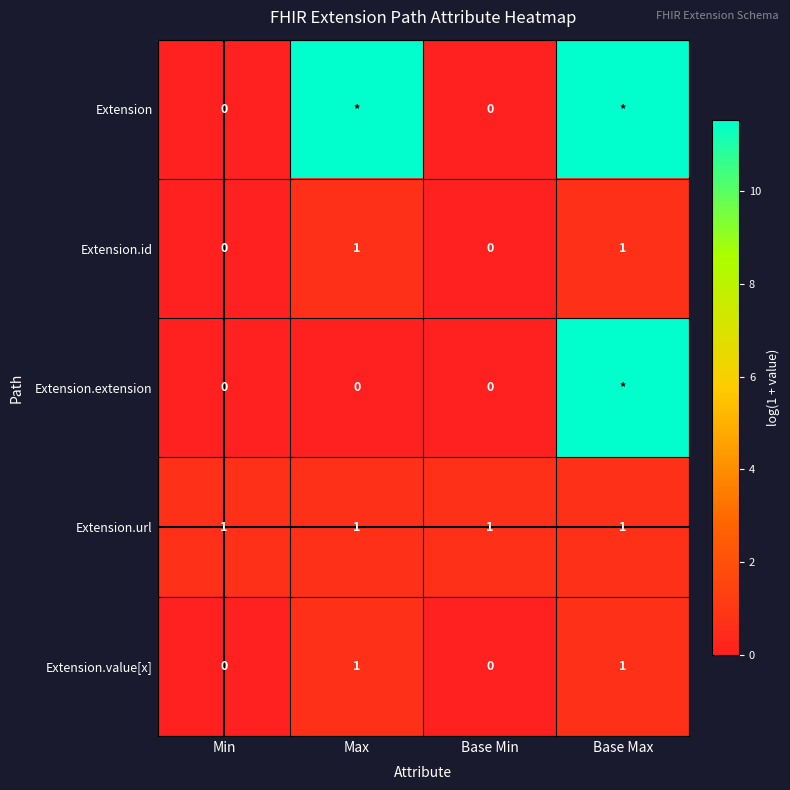

Is the value of Extension.extension at Base Min greater than the value of Extension.id at Base Max?

No